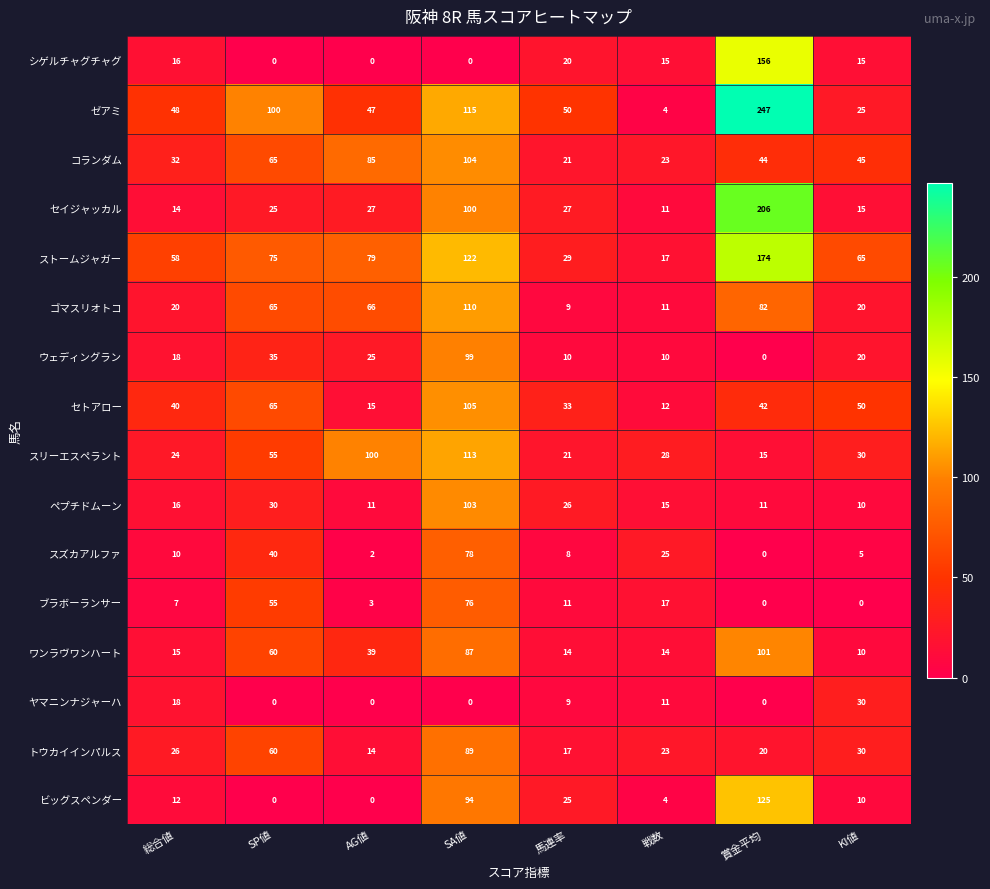

Which series changed the most between SP値 and SA値?

ビッグスペンダー